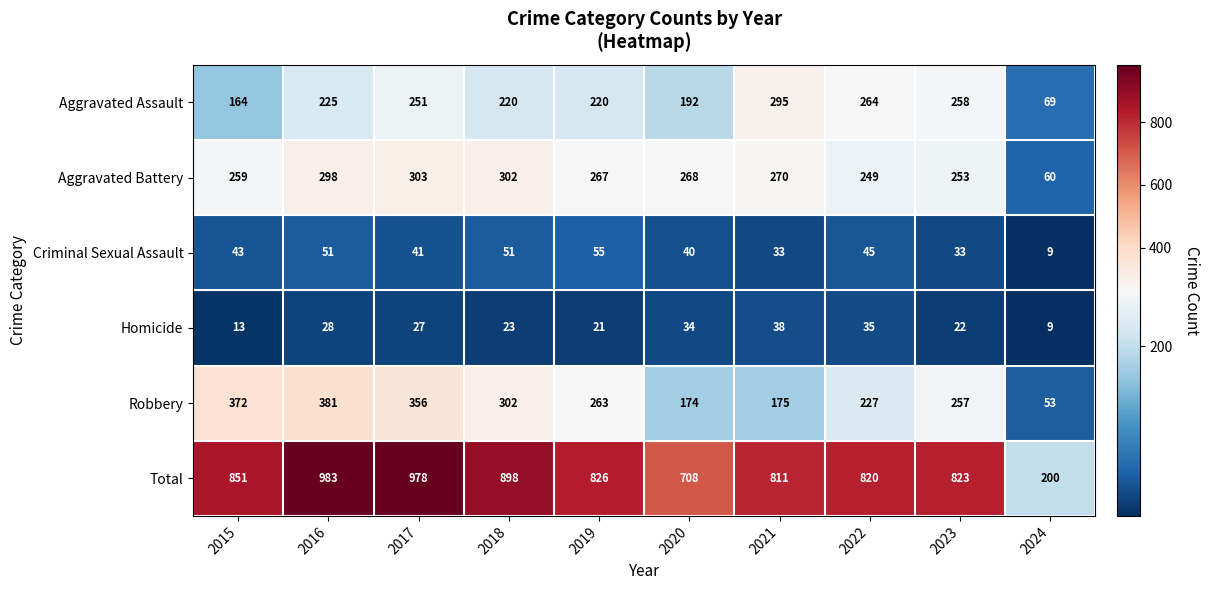

What is the sum of the Homicide values at 2015 and 2019?

34